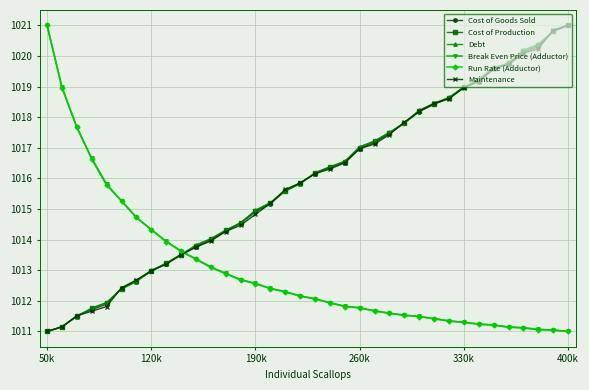

What is the value of the Break Even Price (Adductor) point at the 29th from the left?

1011.3